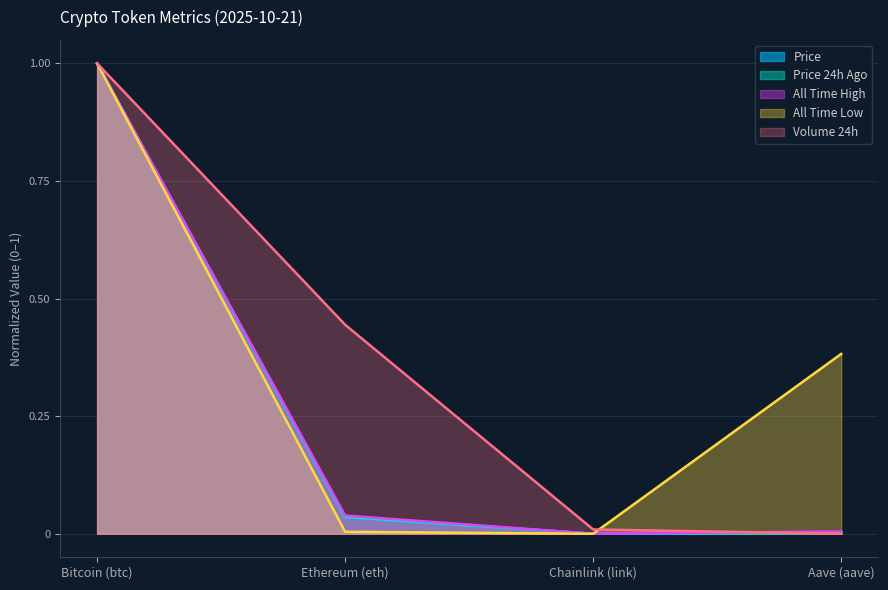

How many lines are shown in the chart?

5